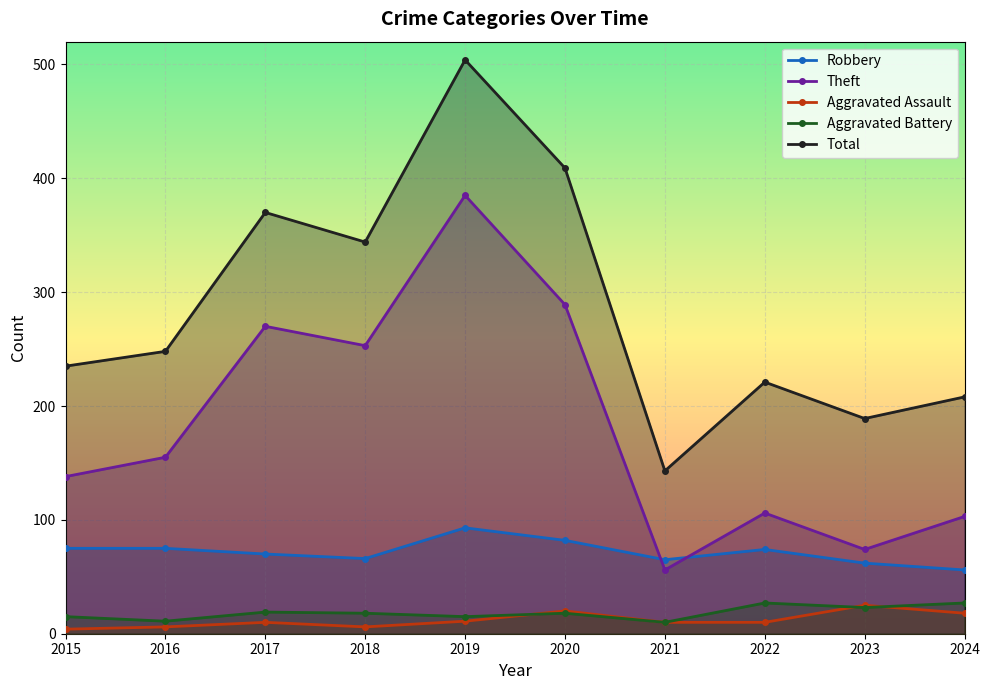

At which category does the chart reach its peak across all series?

2019